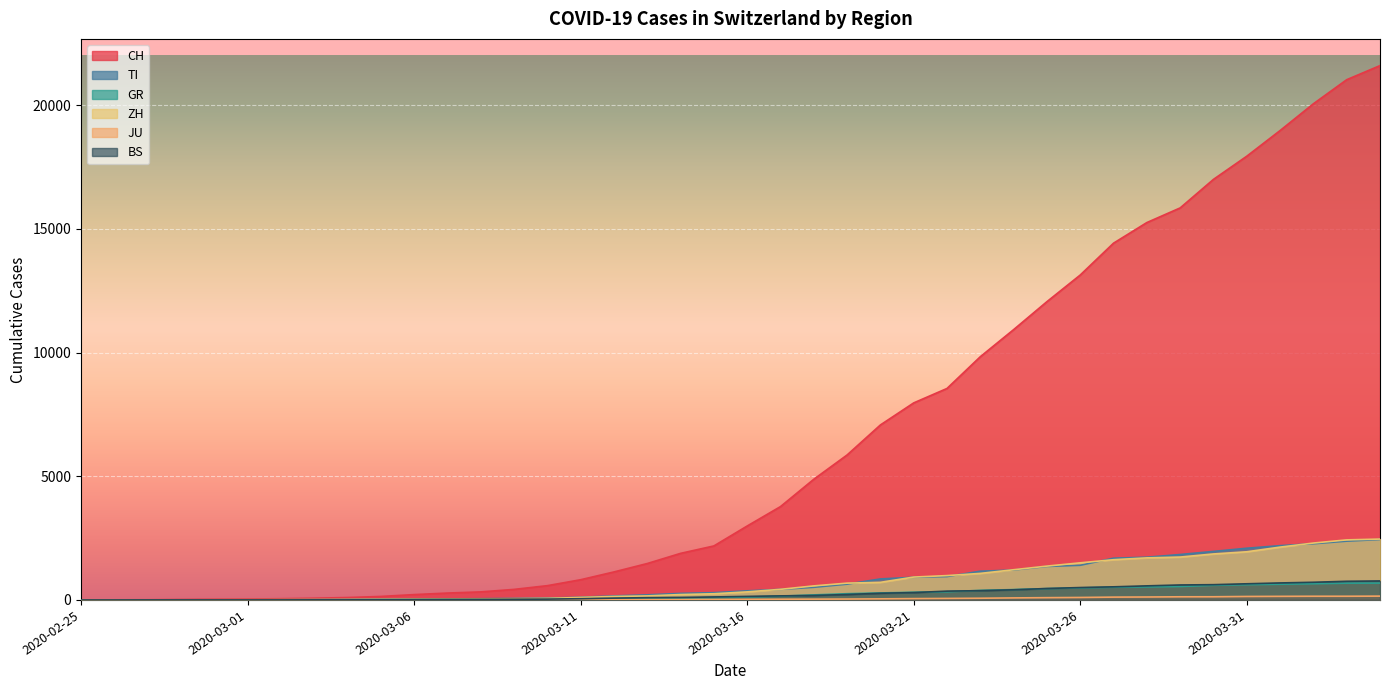

True or false: CH and BS cross at least once.

False